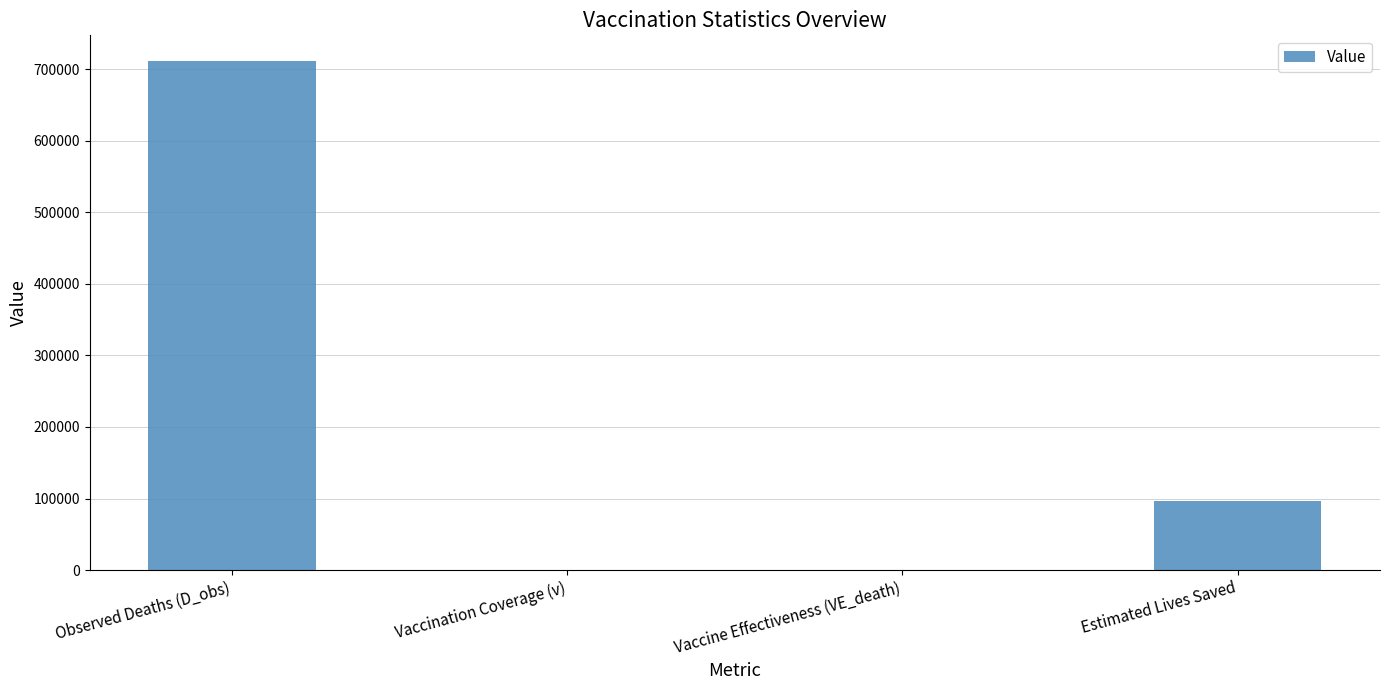

Count the number of categories in the chart.

4